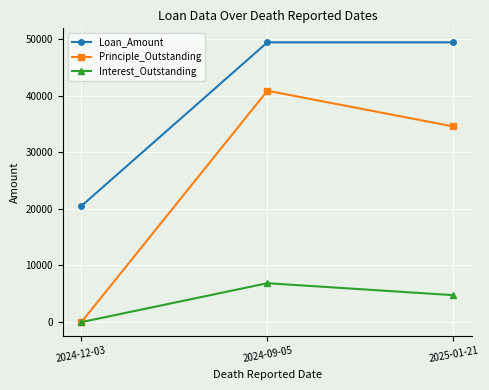

What is the difference between the highest and lowest values at 2025-01-21?

44639